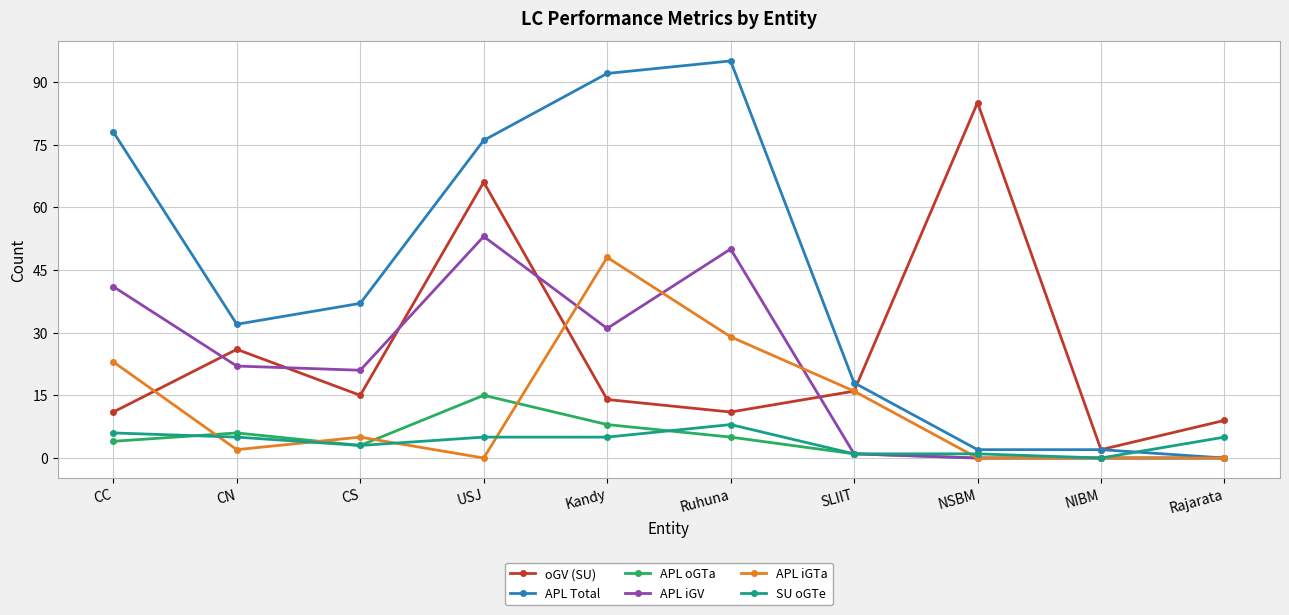

How many interior local peaks does the oGV (SU) series have?

3